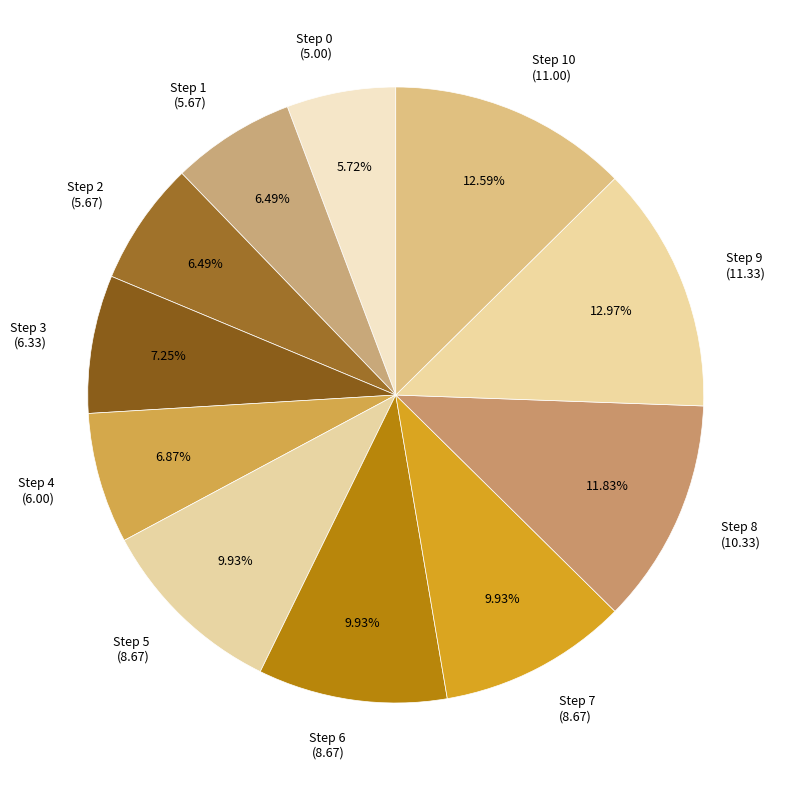

To the nearest percent, what is the difference between the largest and smallest slice percentages?

7%